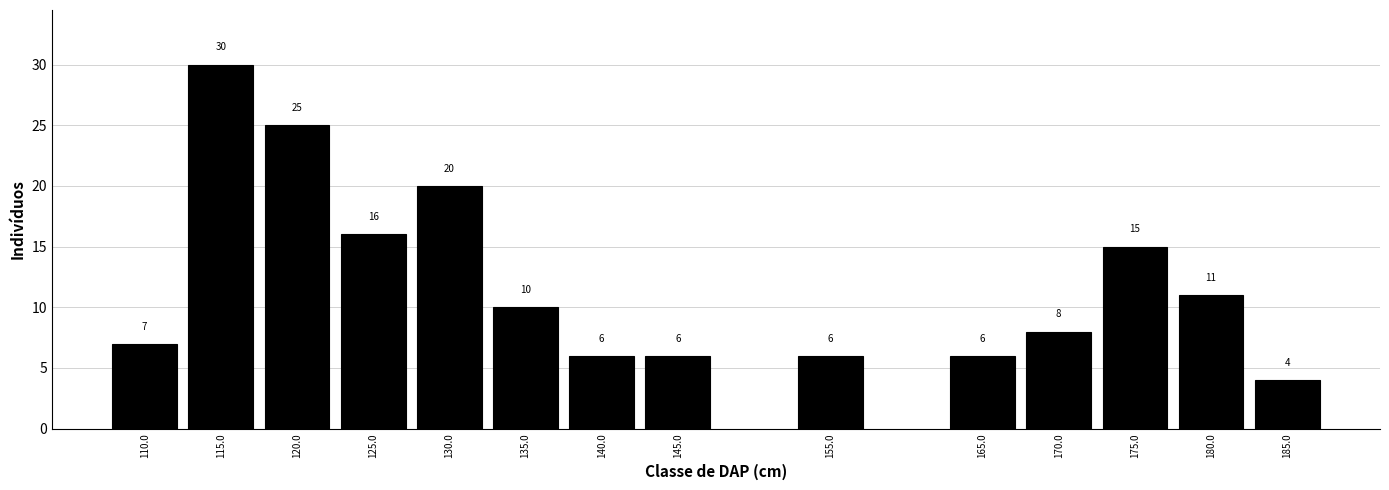

Reading left to right, what are all the values shown in this chart?

110.0=7	115.0=30	120.0=25	125.0=16	130.0=20	135.0=10	140.0=6	145.0=6	155.0=6	165.0=6	170.0=8	175.0=15	180.0=11	185.0=4